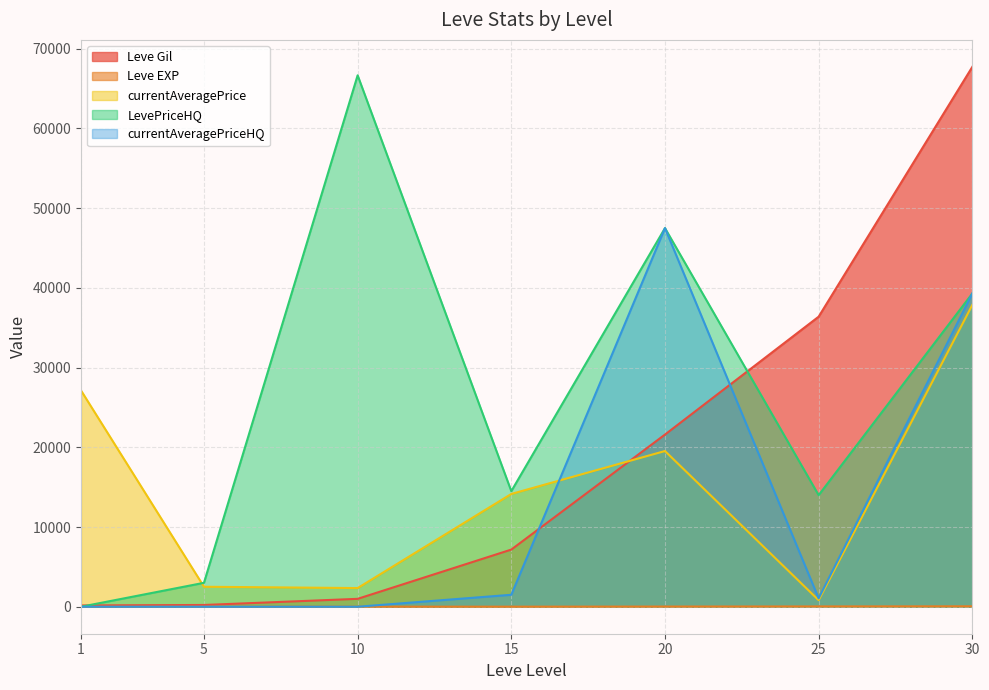

List the series in order of their peak value, highest first.

Leve Gil, LevePriceHQ, currentAveragePriceHQ, currentAveragePrice, Leve EXP